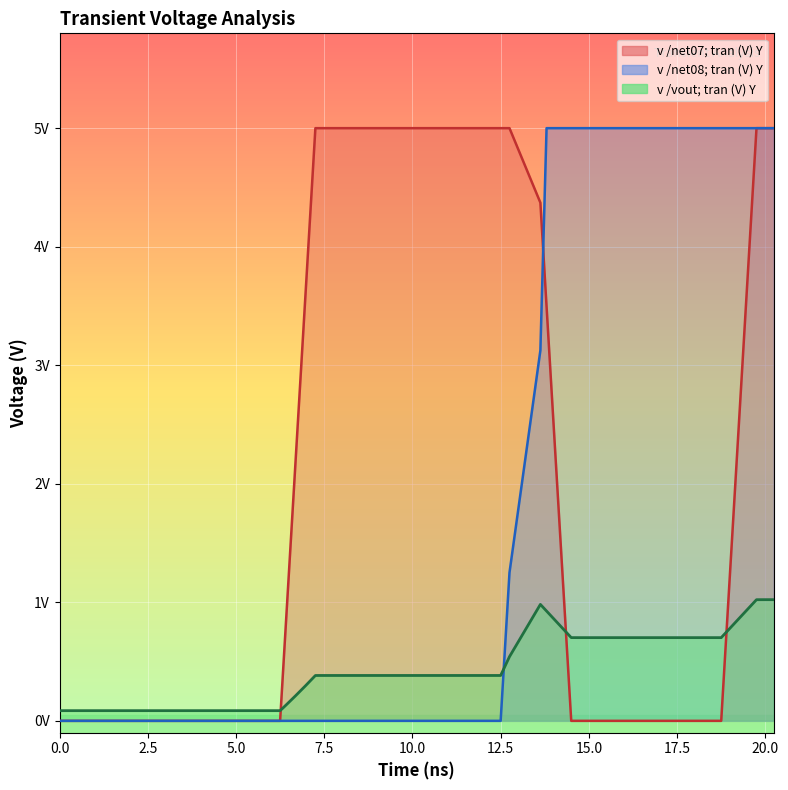

What is the label of the 9th point from the left?

20.0